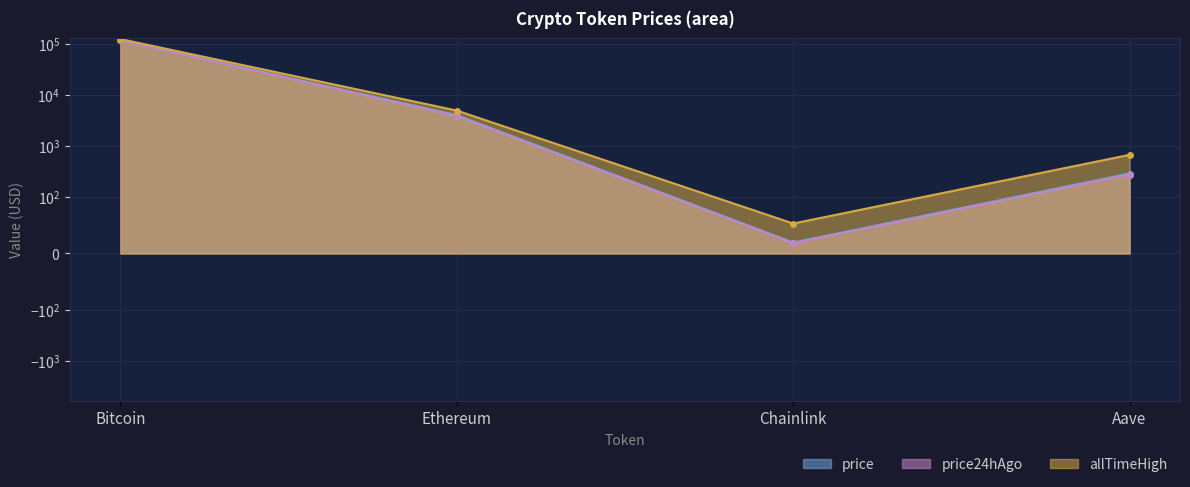

Between Aave and Bitcoin, which is larger?

Bitcoin